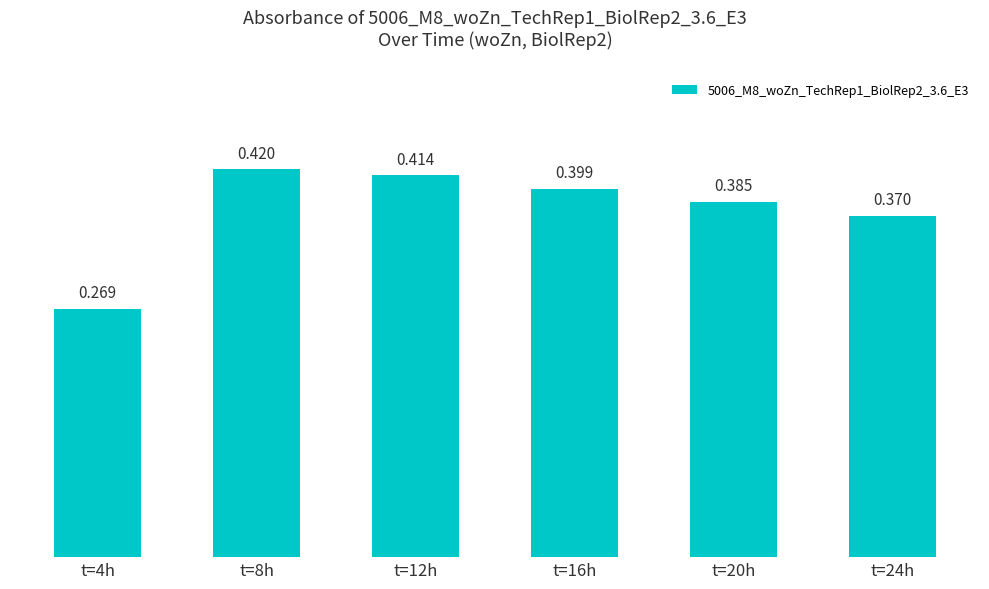

How many distinct data groups are displayed?

1